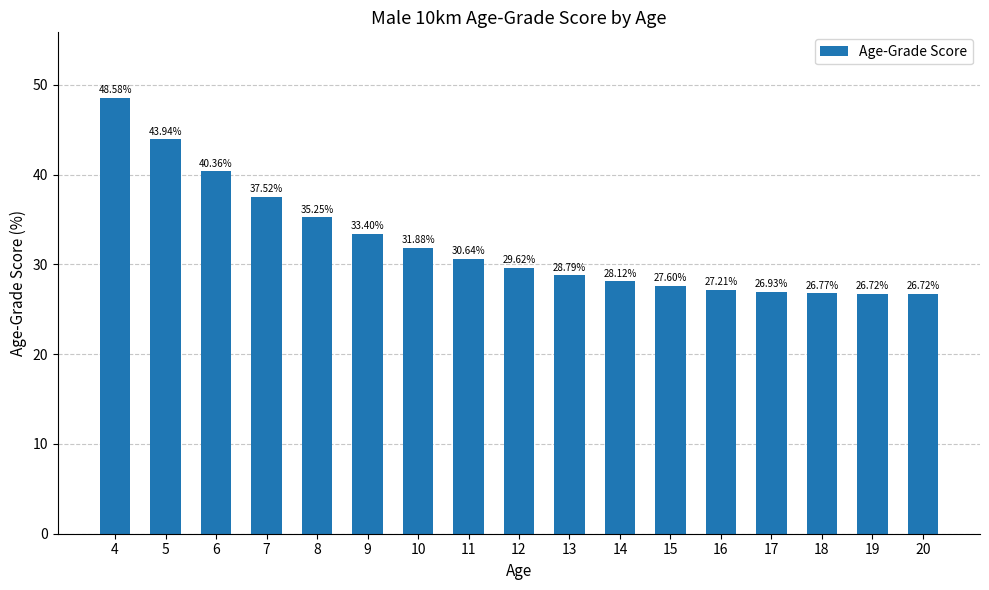

Between 13 and 6, which is larger?

6